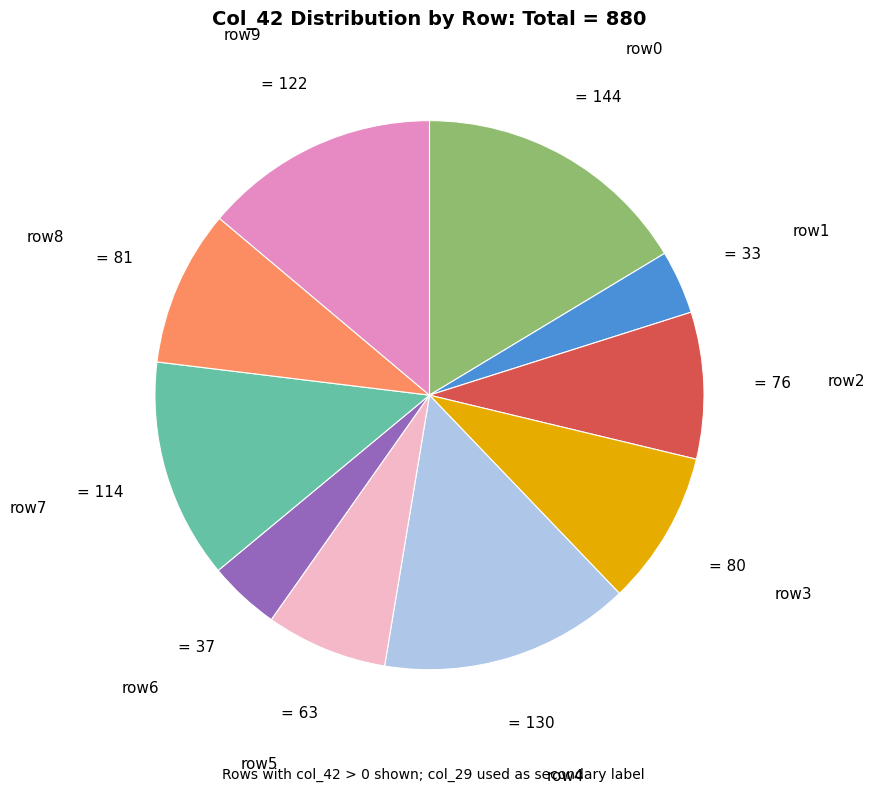

What is the ratio of the value at row7 to the value at row5?

1.8